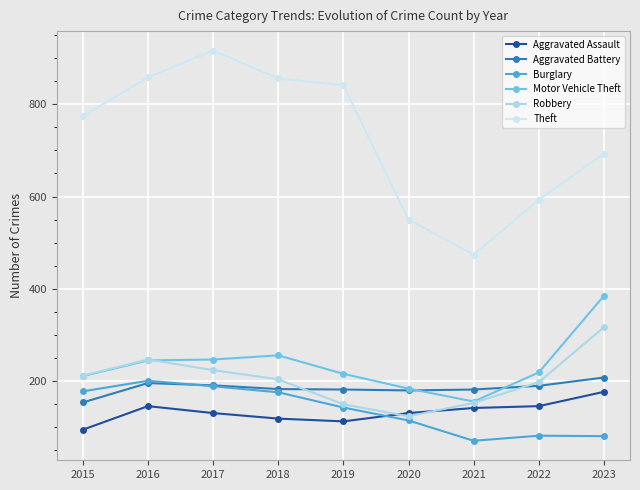

Is it true that Robbery equals 247 at 2016?

True